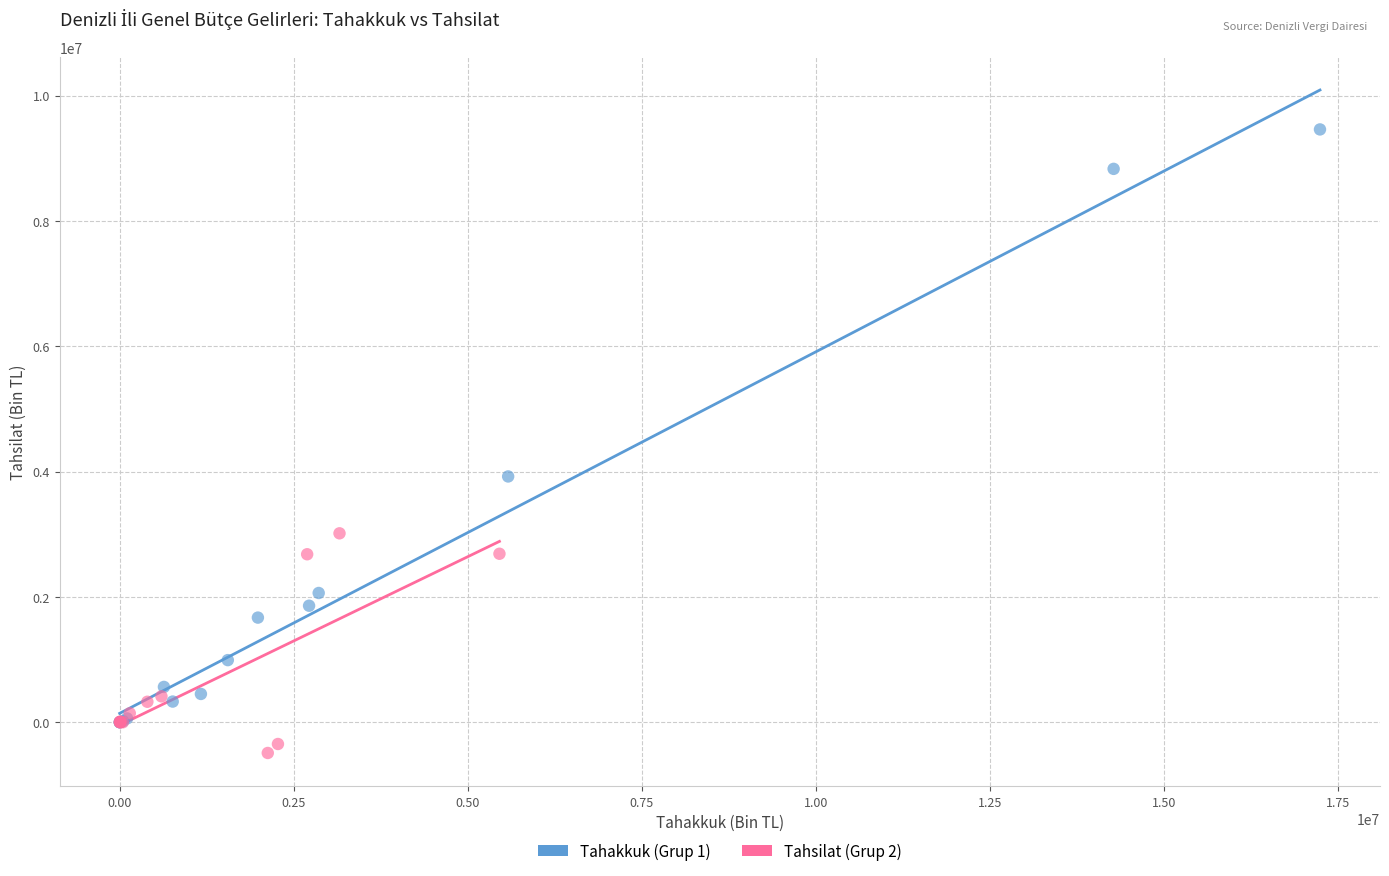

Which series reaches the minimum Y coordinate?

Tahsilat (Grup 2)